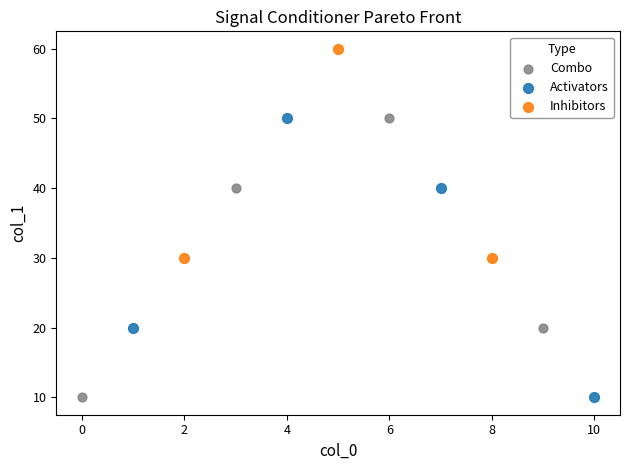

Which series reaches the maximum Y coordinate?

Inhibitors